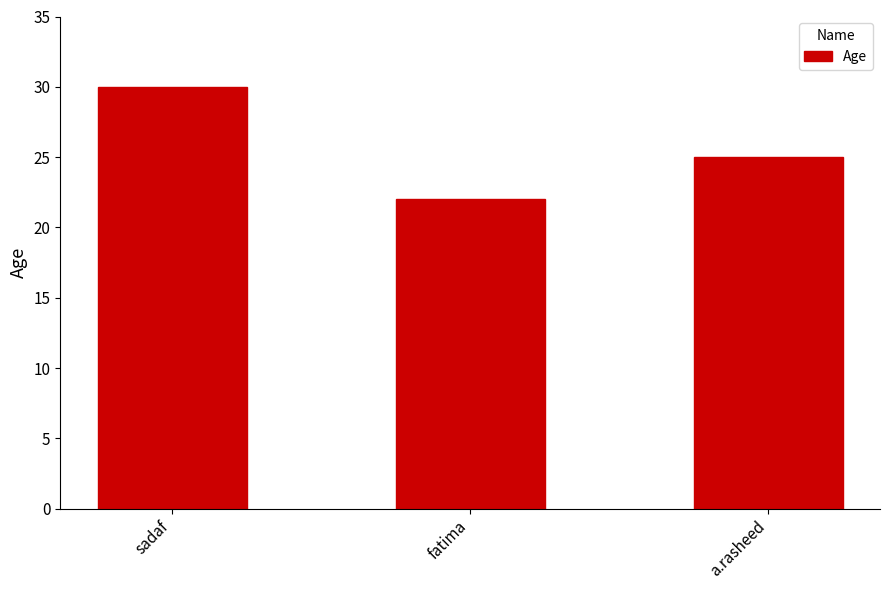

List the labels in order of value, smallest first.

fatima, a.rasheed, sadaf